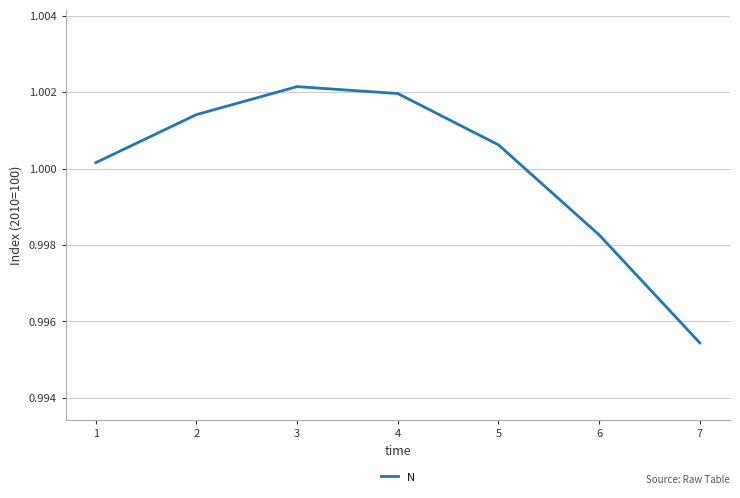

Which has a higher value, 1 or 7?

1